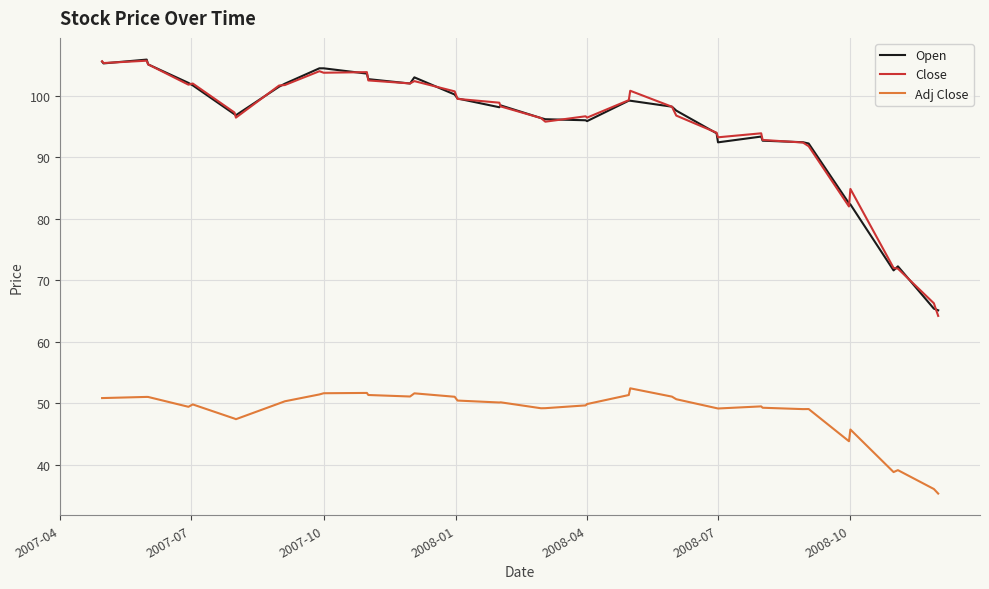

What is the smallest value displayed?

35.3